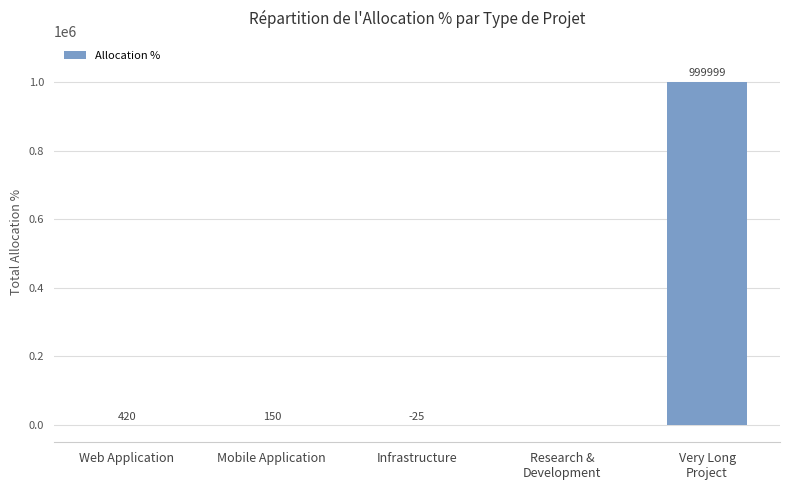

Between Very Long
Project and Mobile Application, which is larger?

Very Long
Project